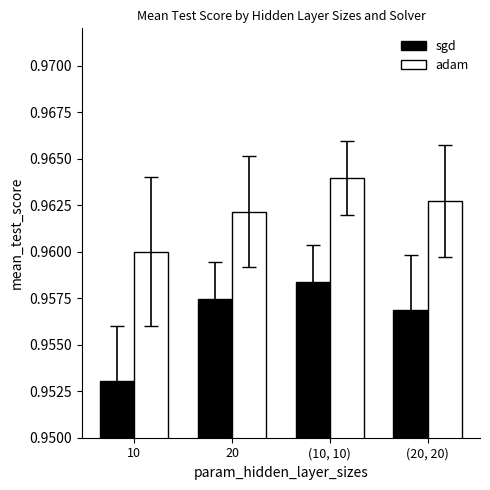

Are the bars horizontal?

No